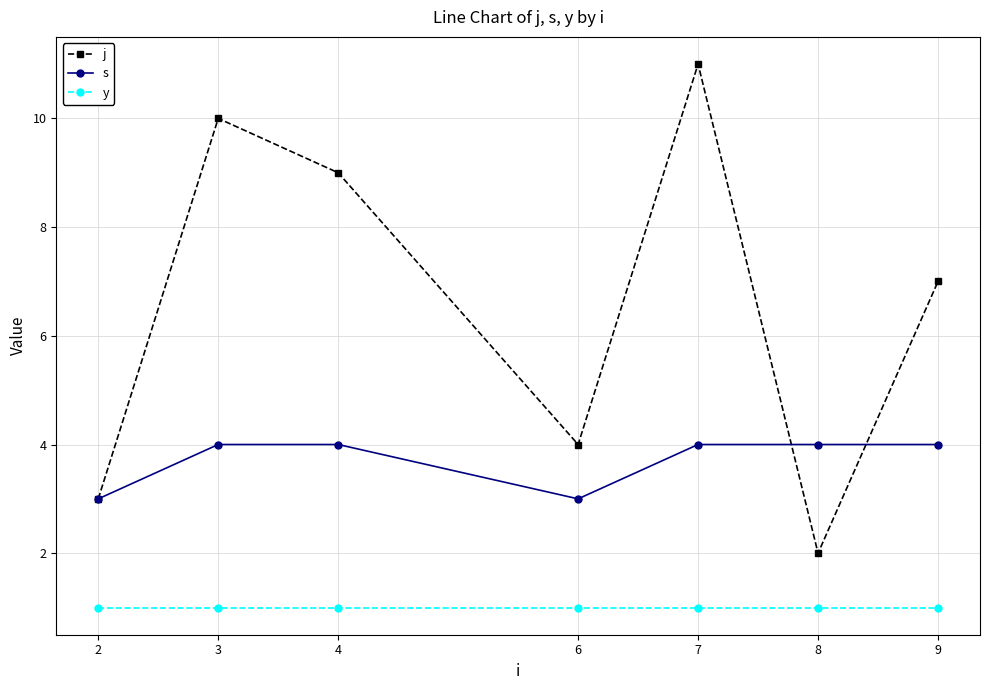

What are all the series names shown in the legend?

j, s, y